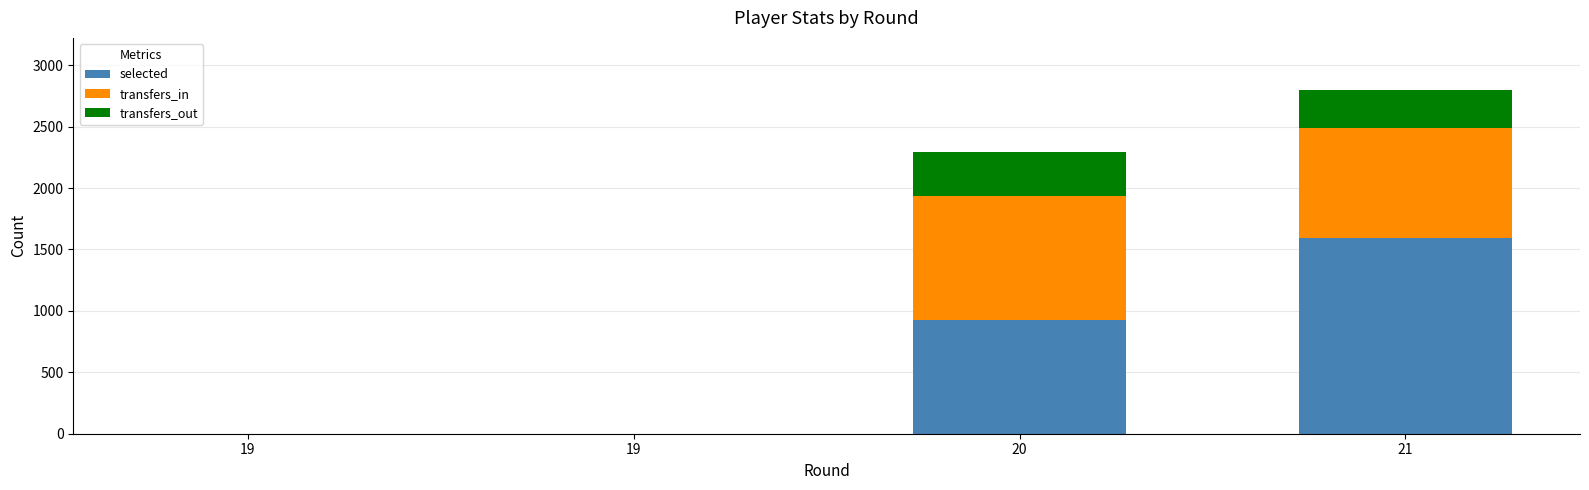

What are all the series names shown in the legend?

selected, transfers_in, transfers_out